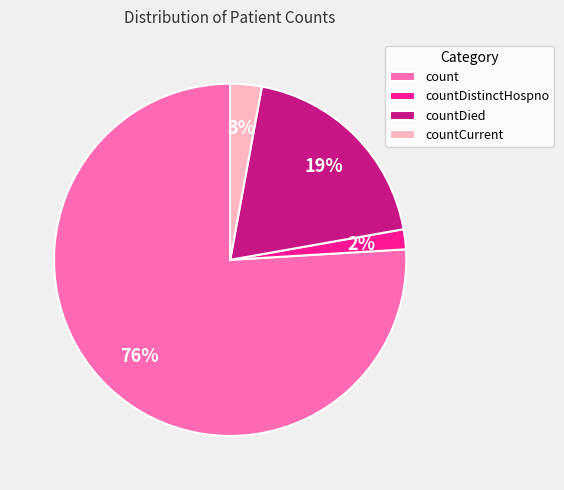

Between countDied and count, which is larger?

count